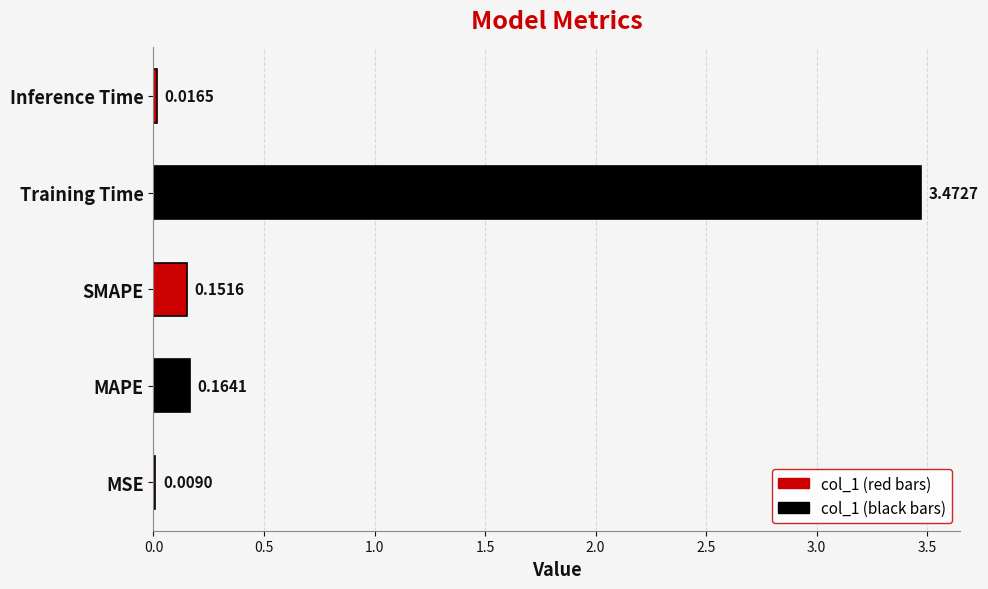

What is the sum of the values at Training Time and SMAPE?

3.6